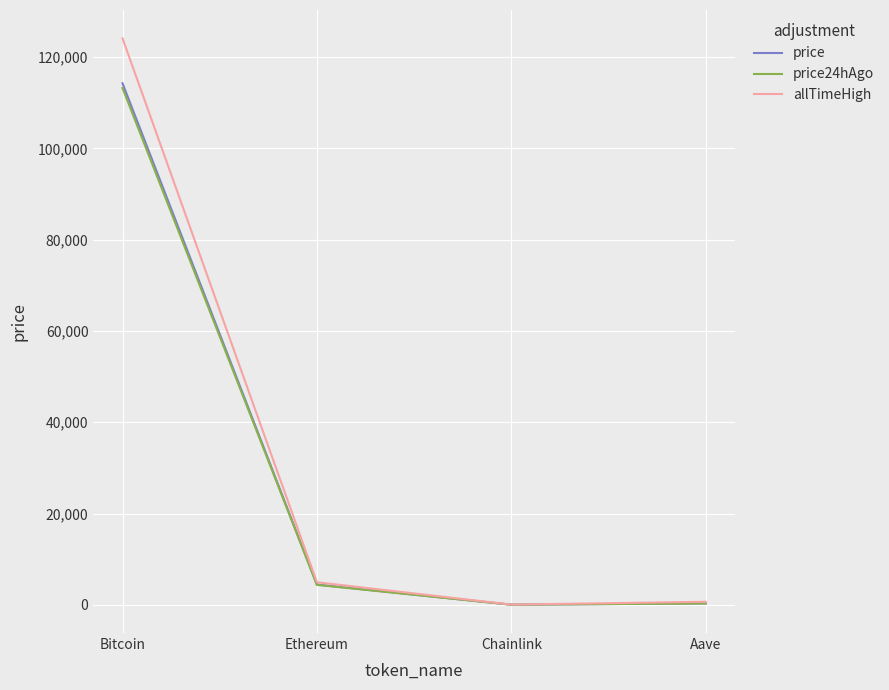

The allTimeHigh series shows 202411.4 at Bitcoin. True or false?

False